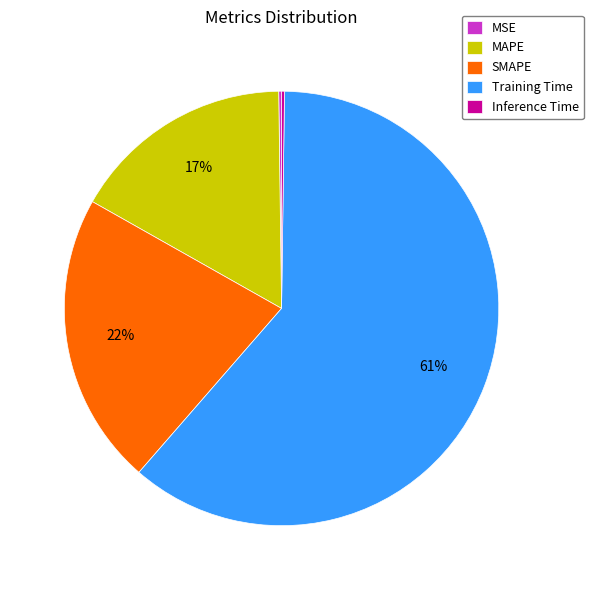

The MAPE slice represents 6% of the pie. True or false?

False